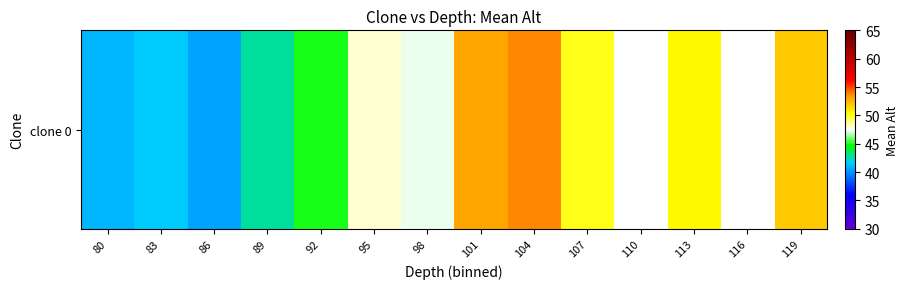

What is the smallest value displayed?

40.5